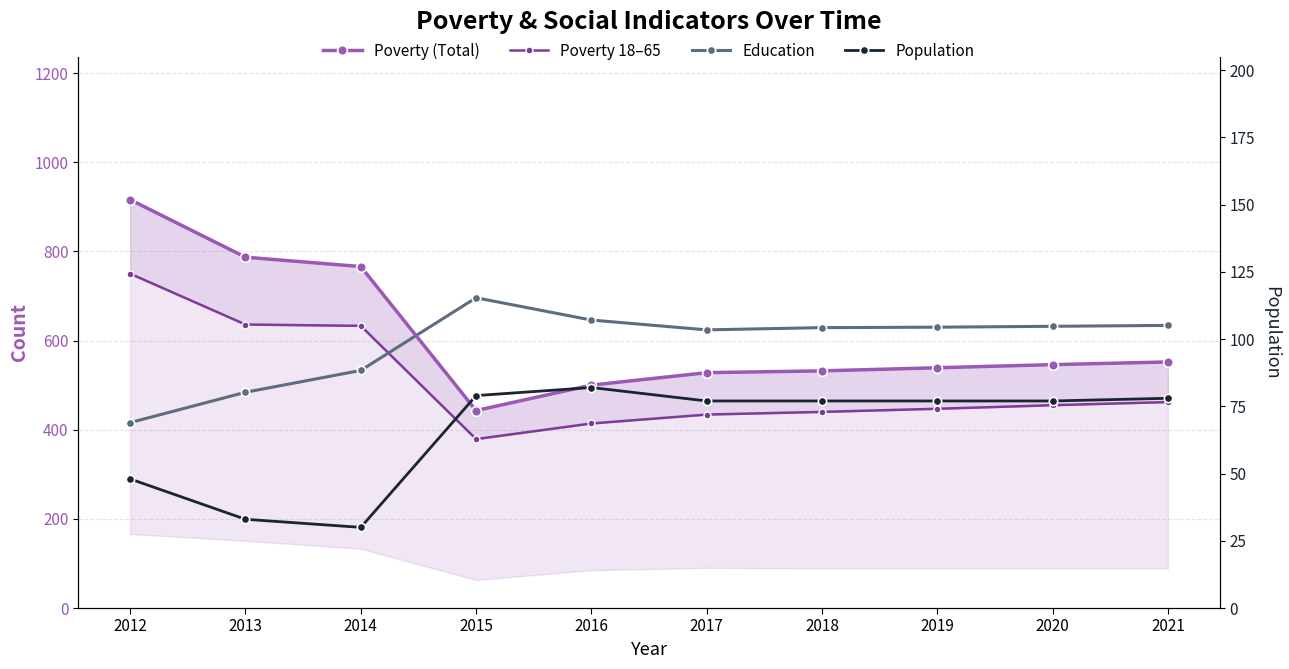

Does the chart have visible grid lines?

Yes